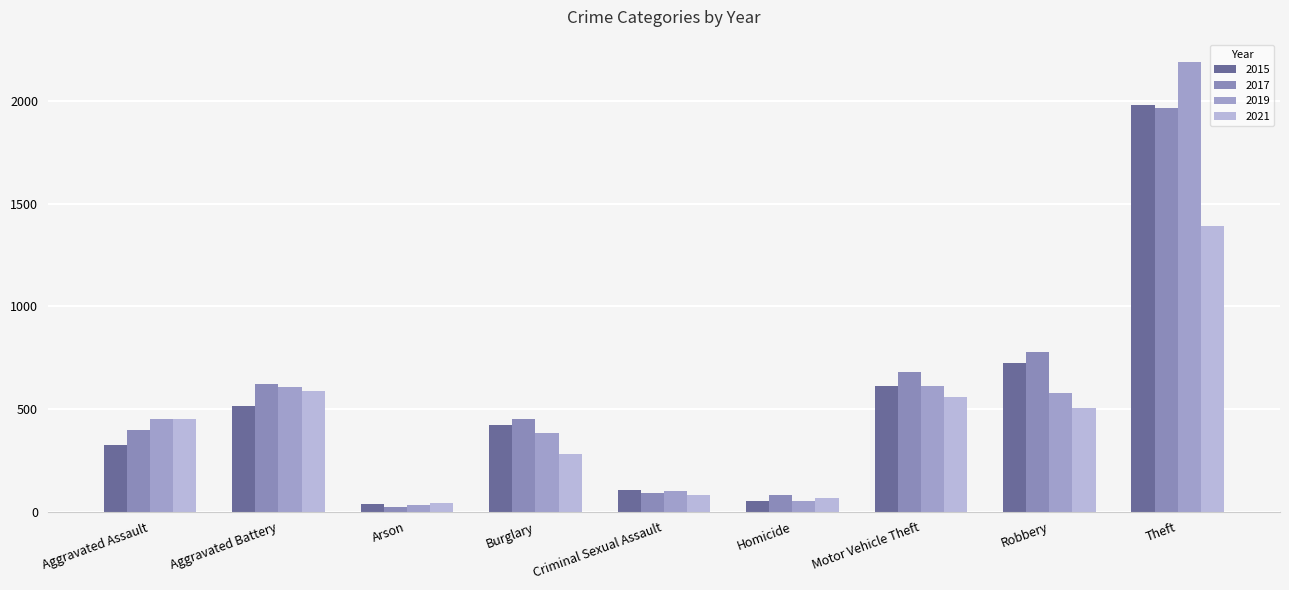

At which category is the sum across all series the highest?

Theft